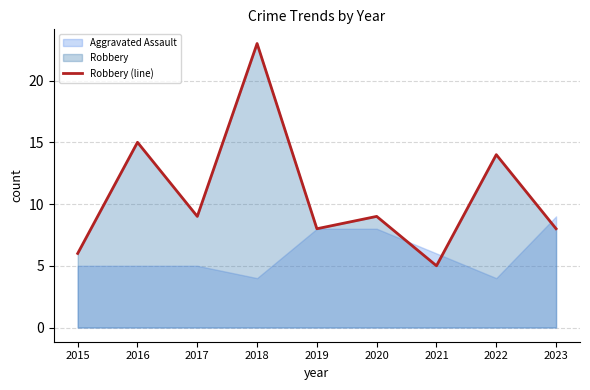

The value of Robbery (line) at 2019 is 8. True or false?

True